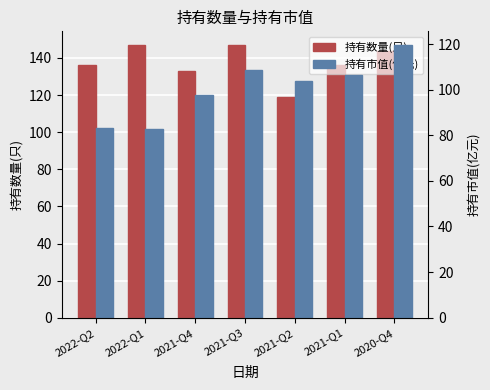

What is the average value of the 持有数量(只) series?

137.4